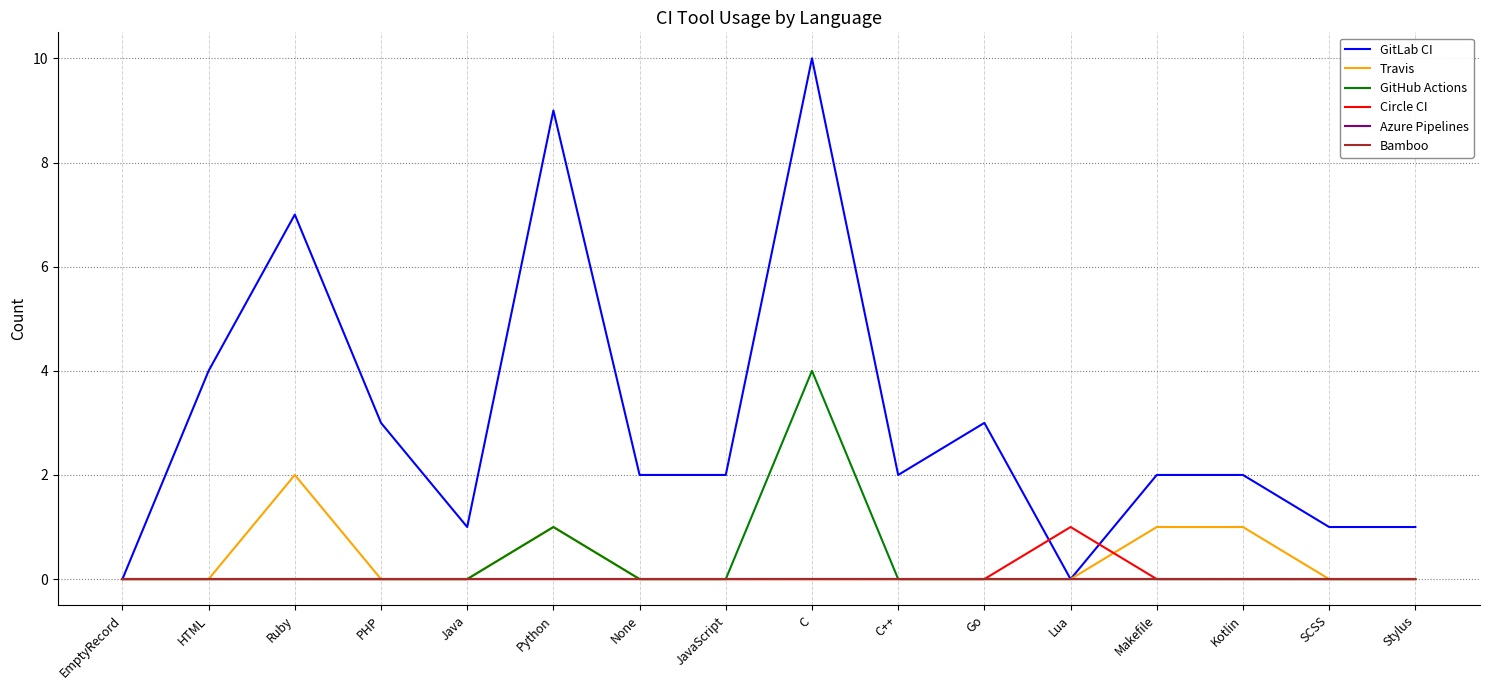

Rank the series by their maximum value, from lowest to highest.

Azure Pipelines, Bamboo, Circle CI, Travis, GitHub Actions, GitLab CI